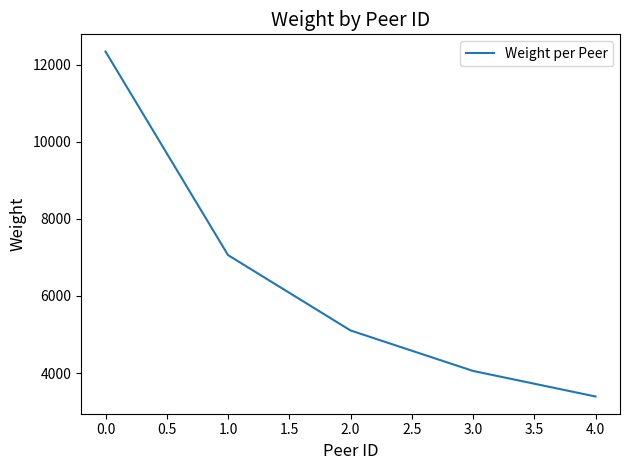

Does the chart have visible grid lines?

No